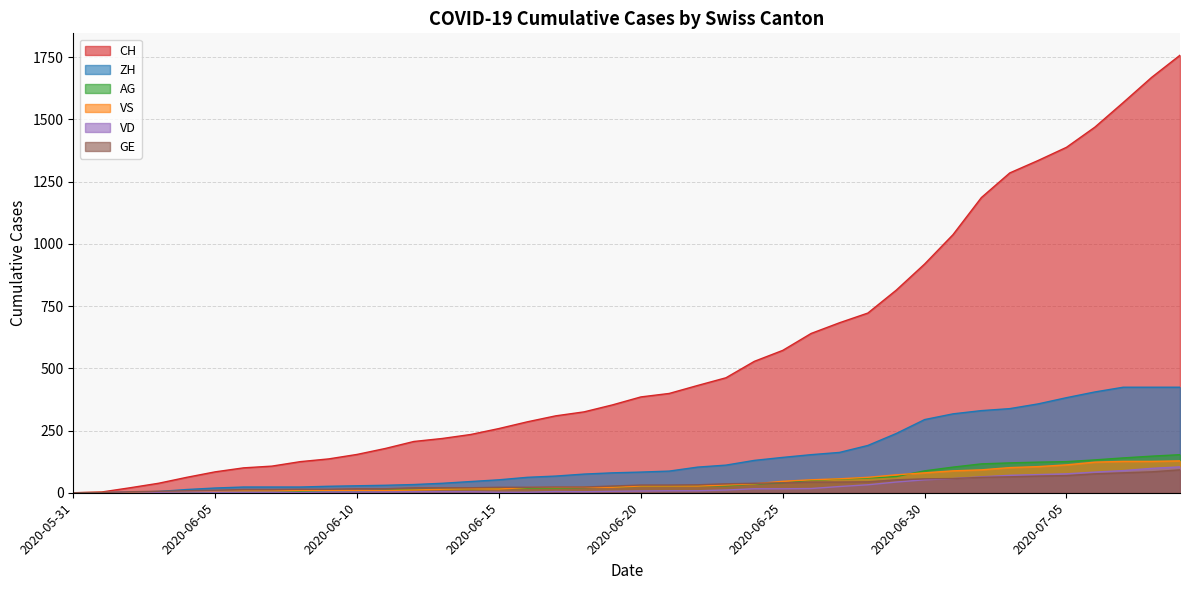

True or false: VS has more than 2 points higher than both neighbors.

False